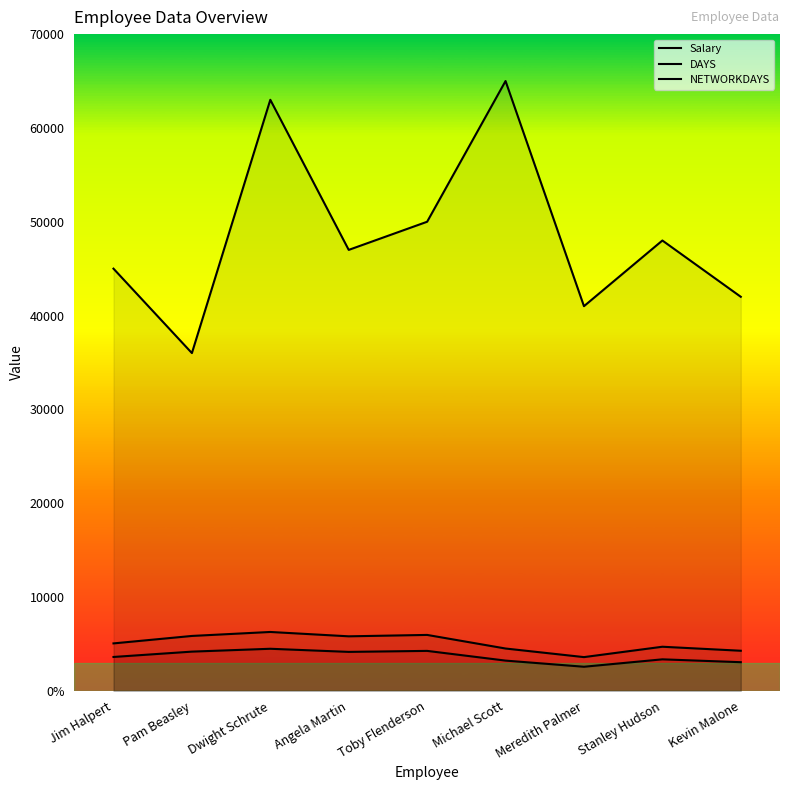

At which label does Salary first exceed 47000?

Dwight Schrute